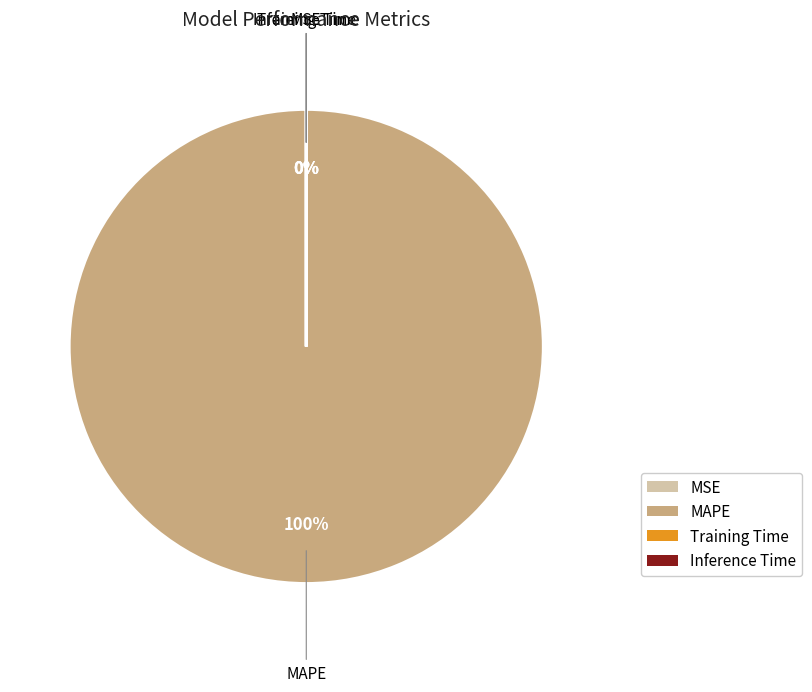

What is the change in value from MAPE to Inference Time?

-1441.7